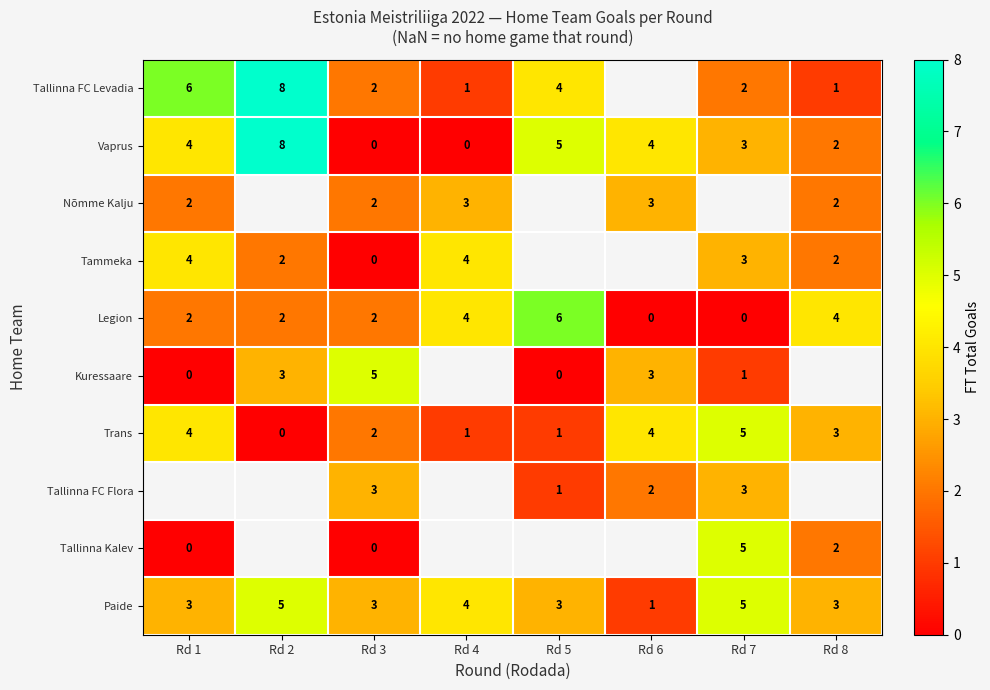

What is the spread (max minus min) of values at Rd 3?

5